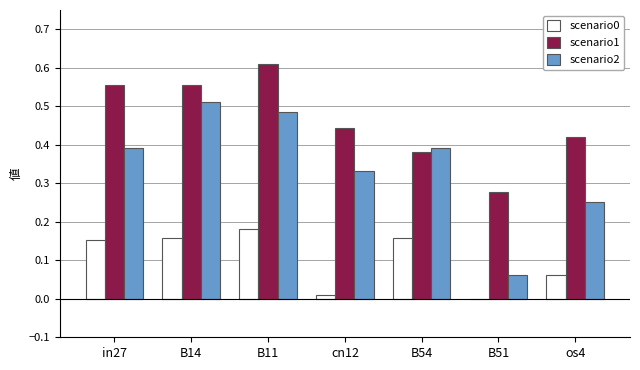

At which category is the sum across all series the highest?

B11